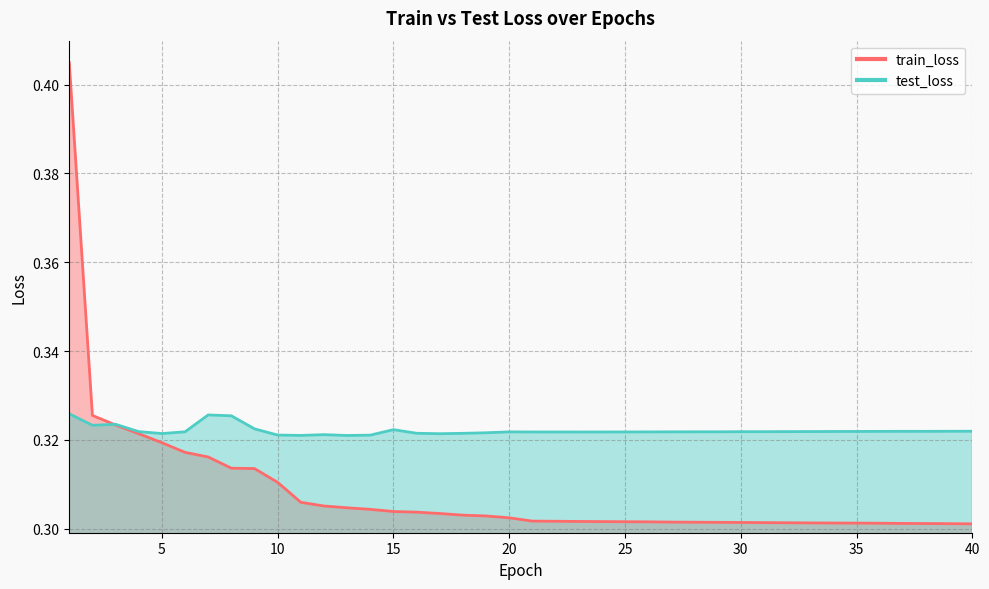

At which label is train_loss closest to 0?

40